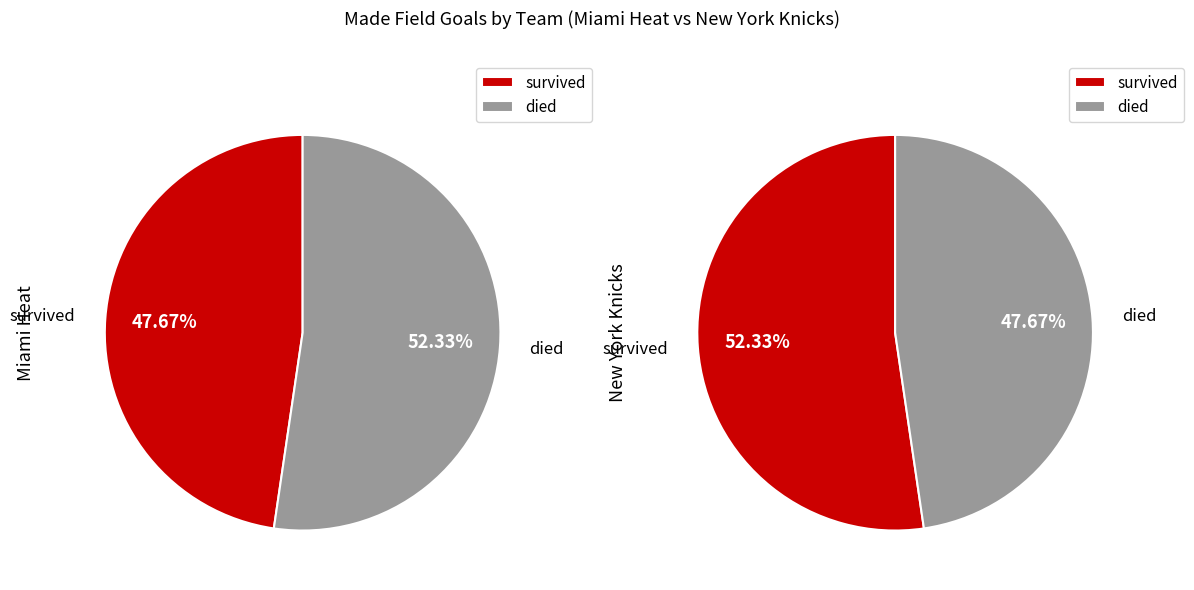

To the nearest percent, what is the combined percentage of Team.NEW_YORK_KNICKS and Team.MIAMI_HEAT?

100%